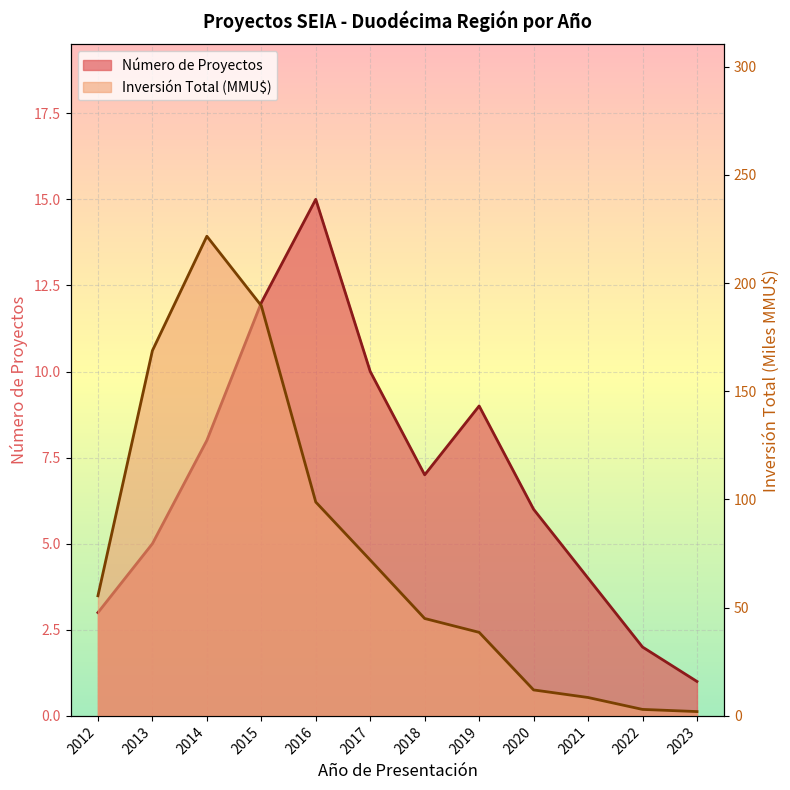

At which category does the chart reach its minimum across all series?

2023